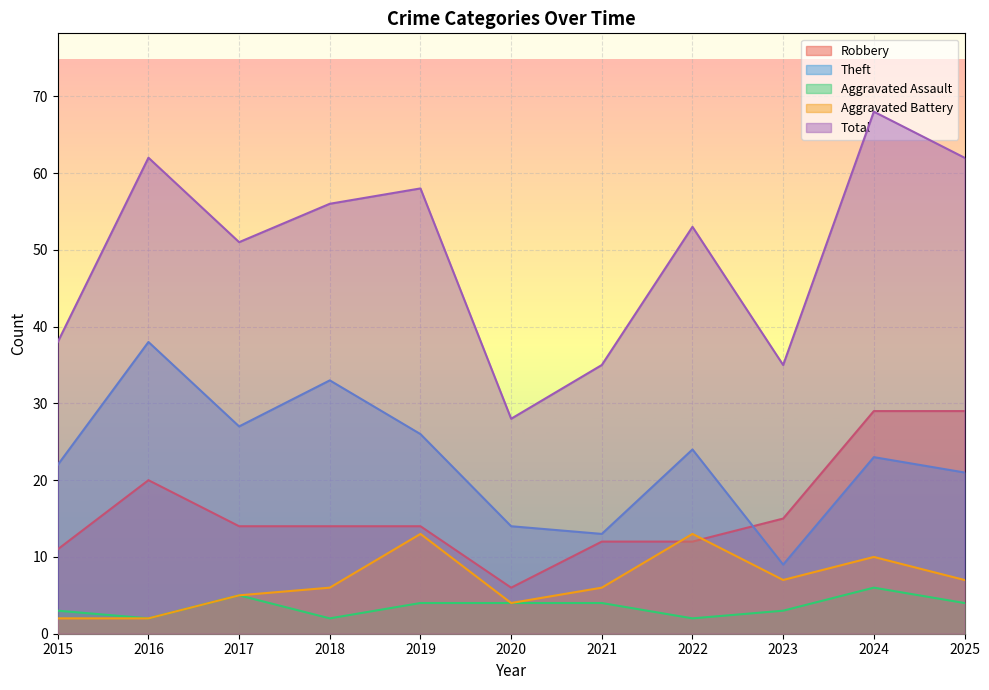

At which label is Total closest to 48?

2017